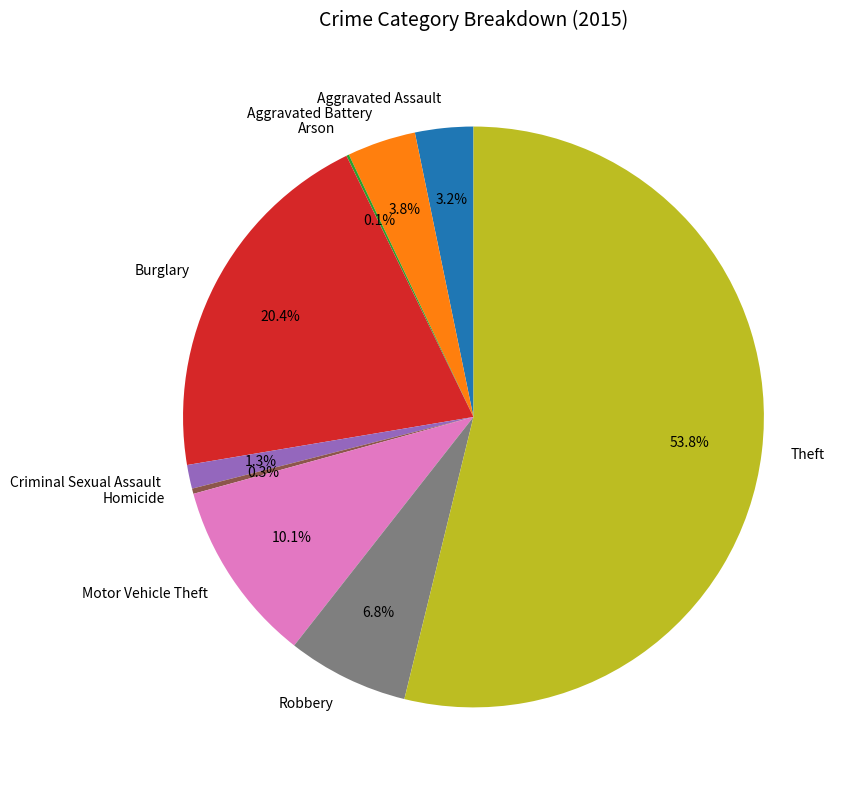

Is the sum of Aggravated Battery and Burglary greater than half?

No